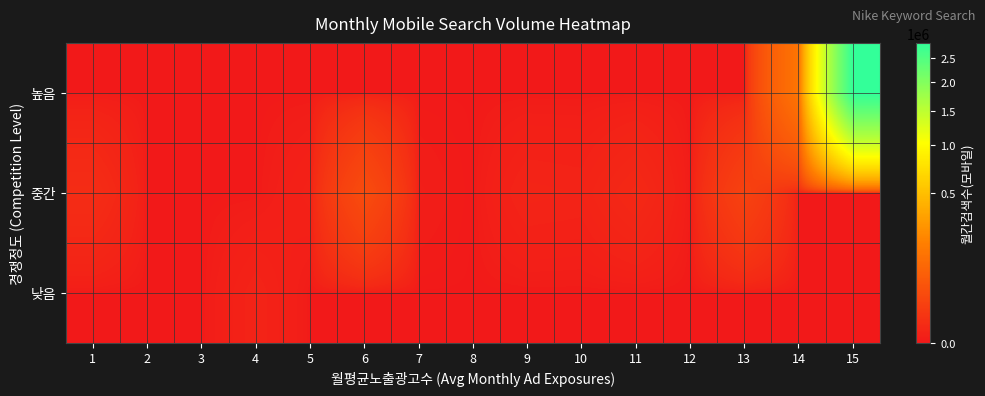

What is the greatest value displayed?

2847700